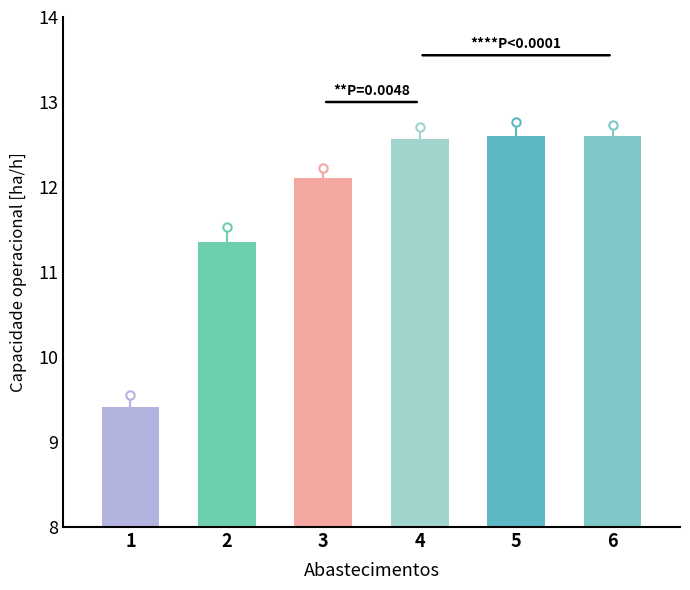

At which label does the data first exceed 12?

3